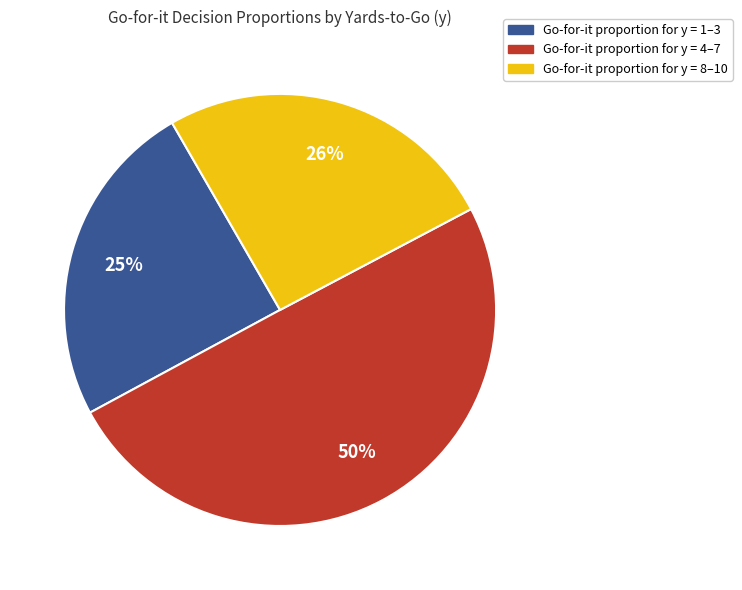

To the nearest percent, what is the average slice percentage?

33%